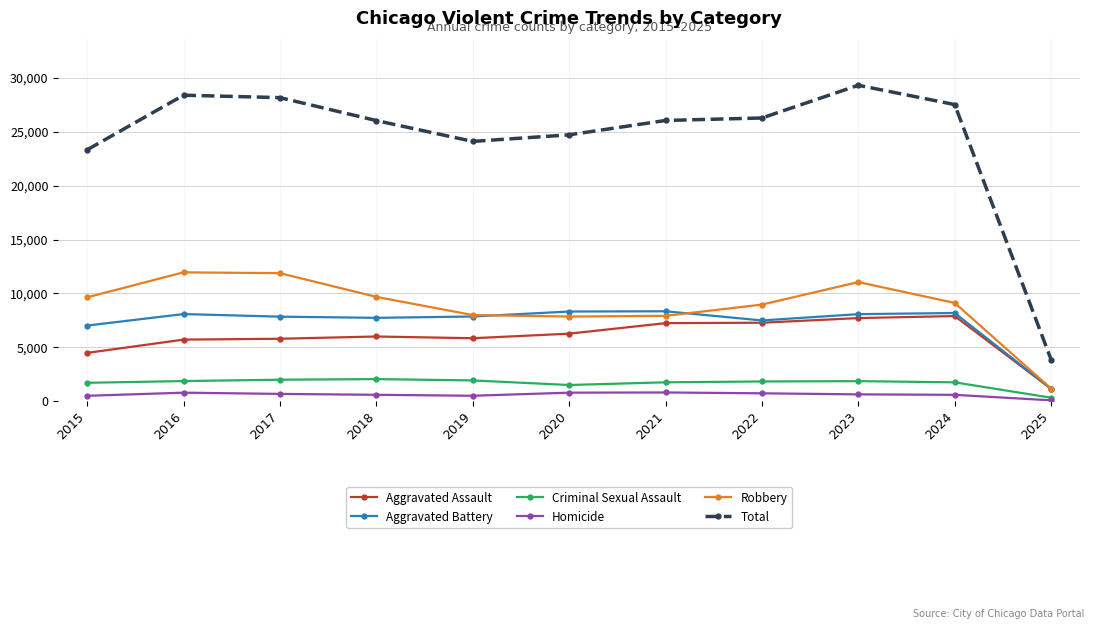

True or false: Aggravated Battery has more than 1 points higher than both neighbors.

True